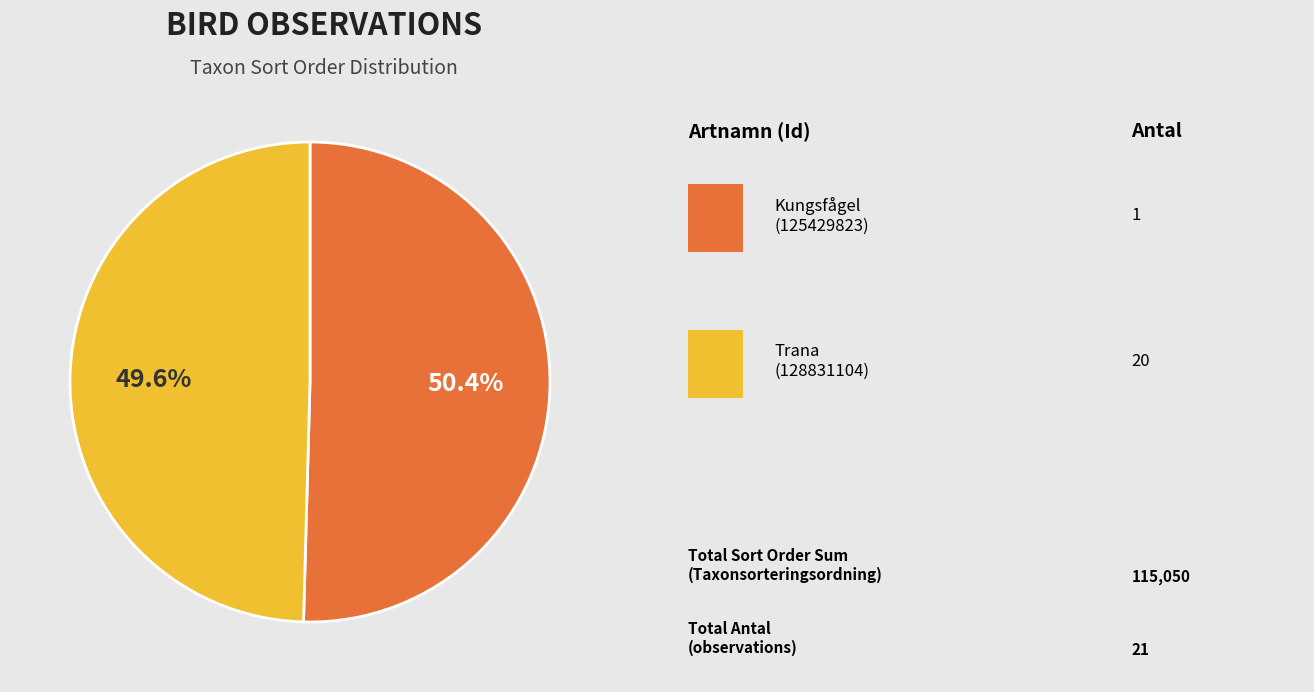

Is there any slice that represents more than half of the pie?

Yes